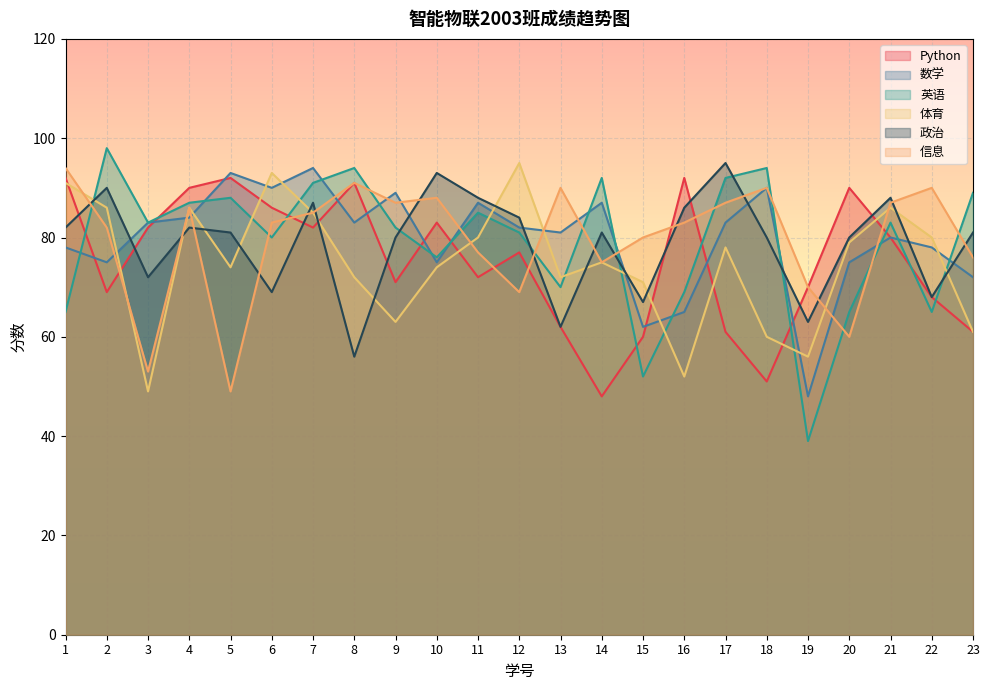

How many values in the 性别_政治 series exceed 81?

10